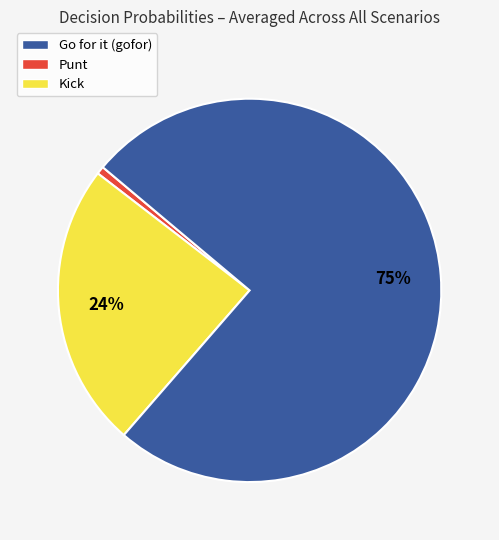

To the nearest percent, what is the average slice percentage?

33%